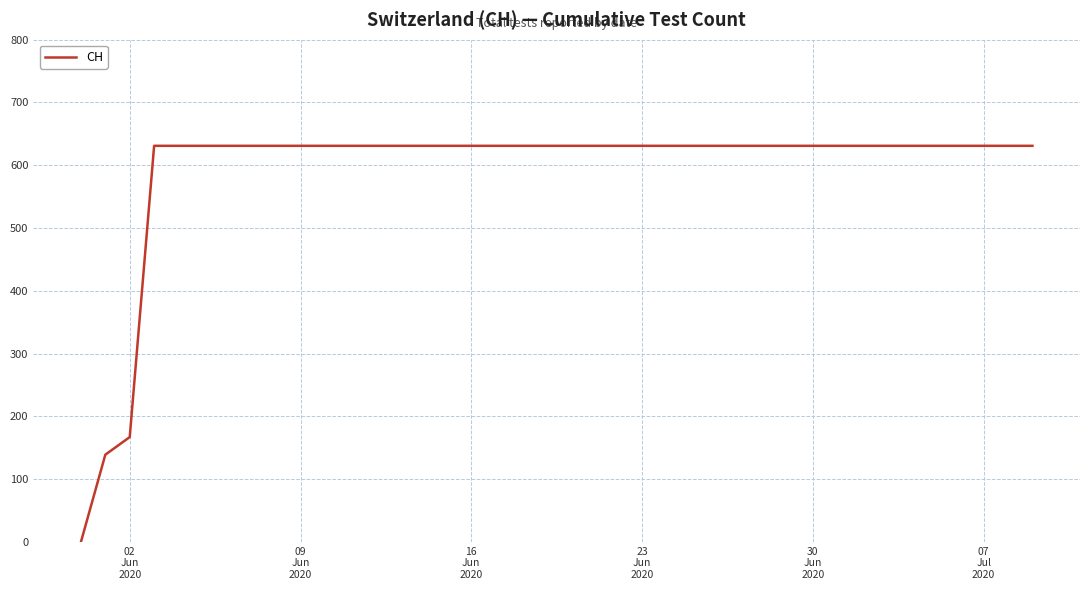

What is the average value?

591